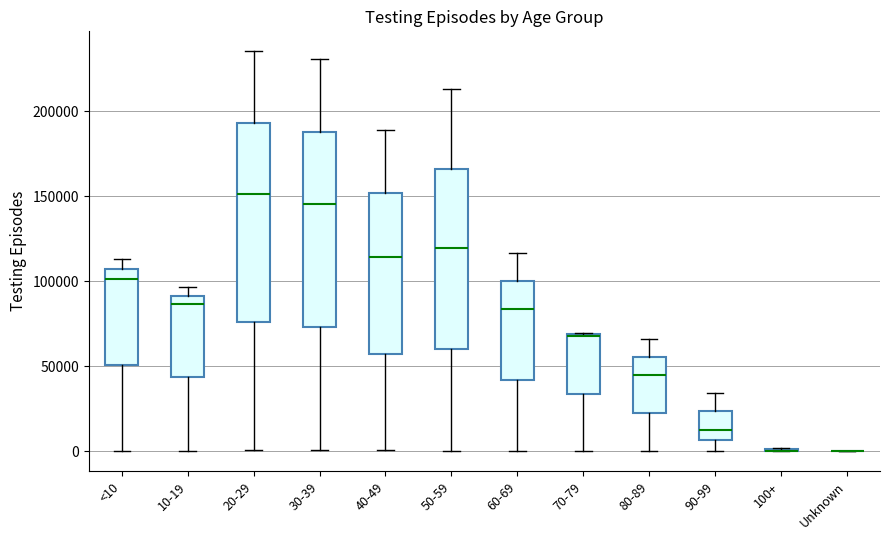

Where is the lower edge of the box for 80-89 on the y-axis? The values are not printed on the chart, so give them approximately, as read against the axis.

25000